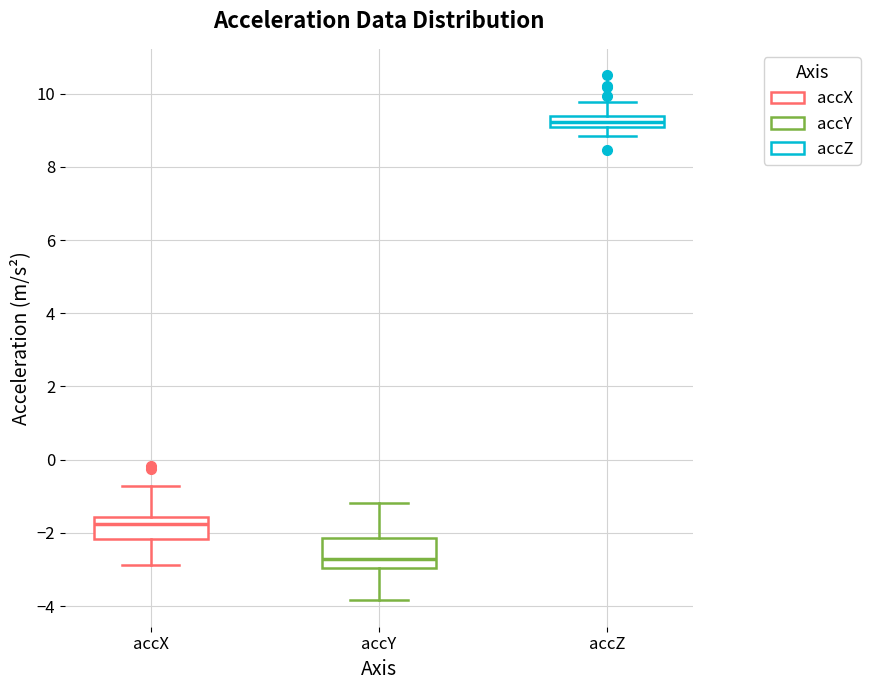

Which box's median line is the highest?

accZ